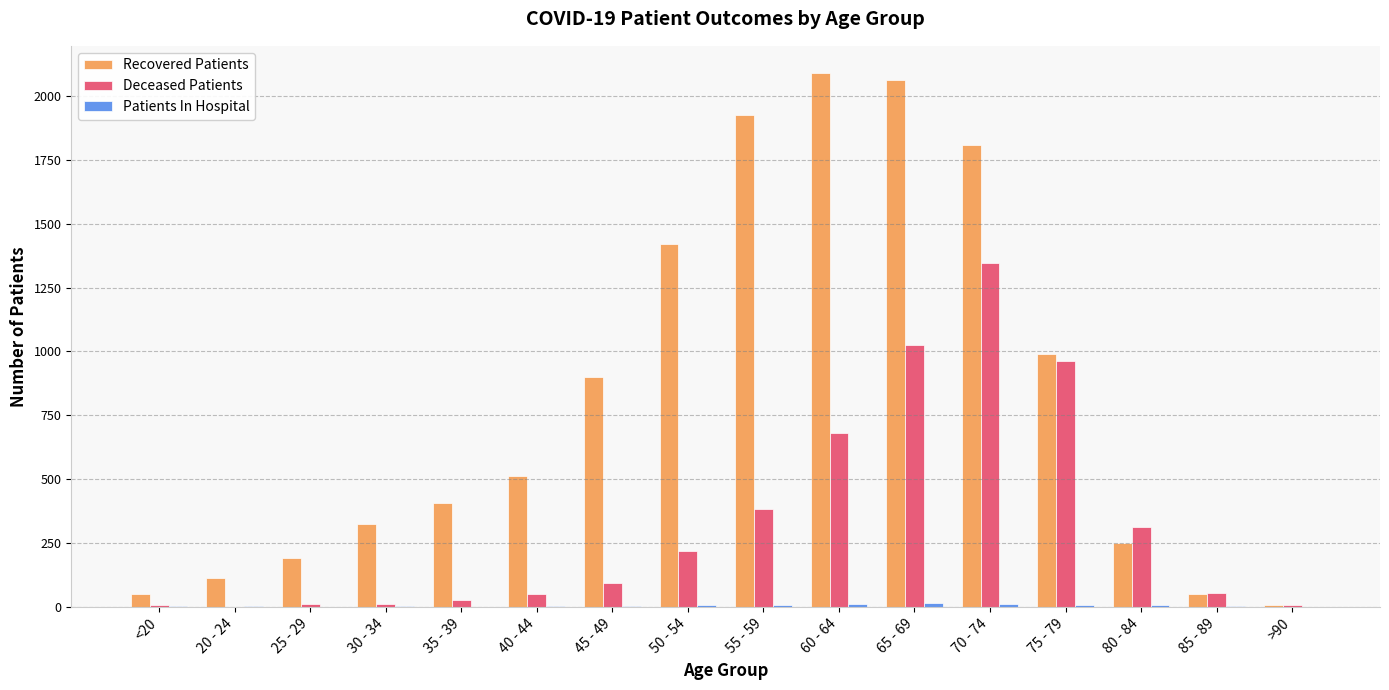

Count the number of categories in the chart.

16